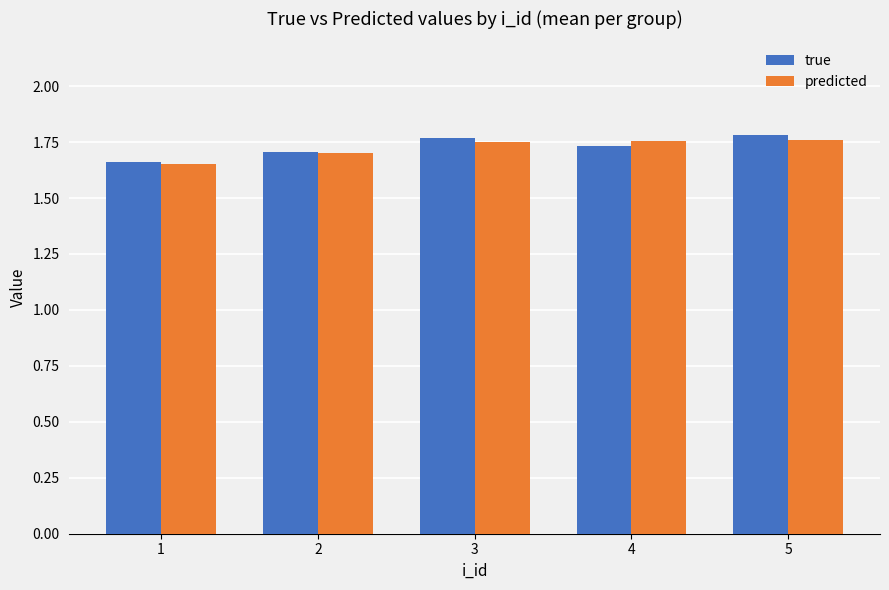

What is the sum of the true values at 4 and 3?

3.5